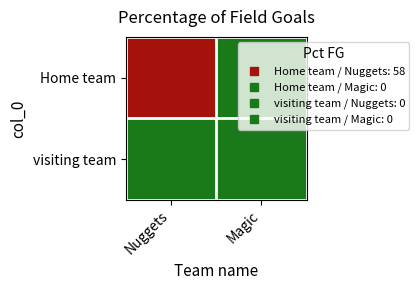

List the series in order of their overall mean, lowest first.

visiting team, Home team